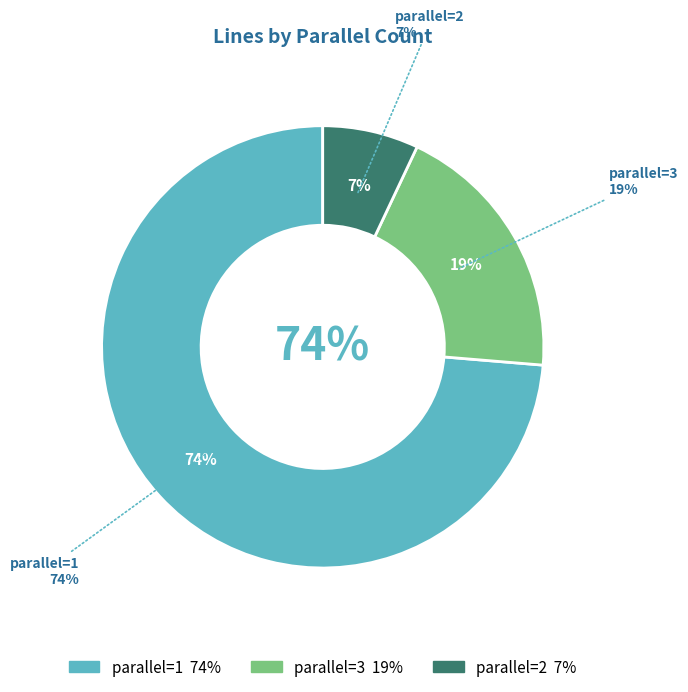

Does any single category account for the majority?

Yes